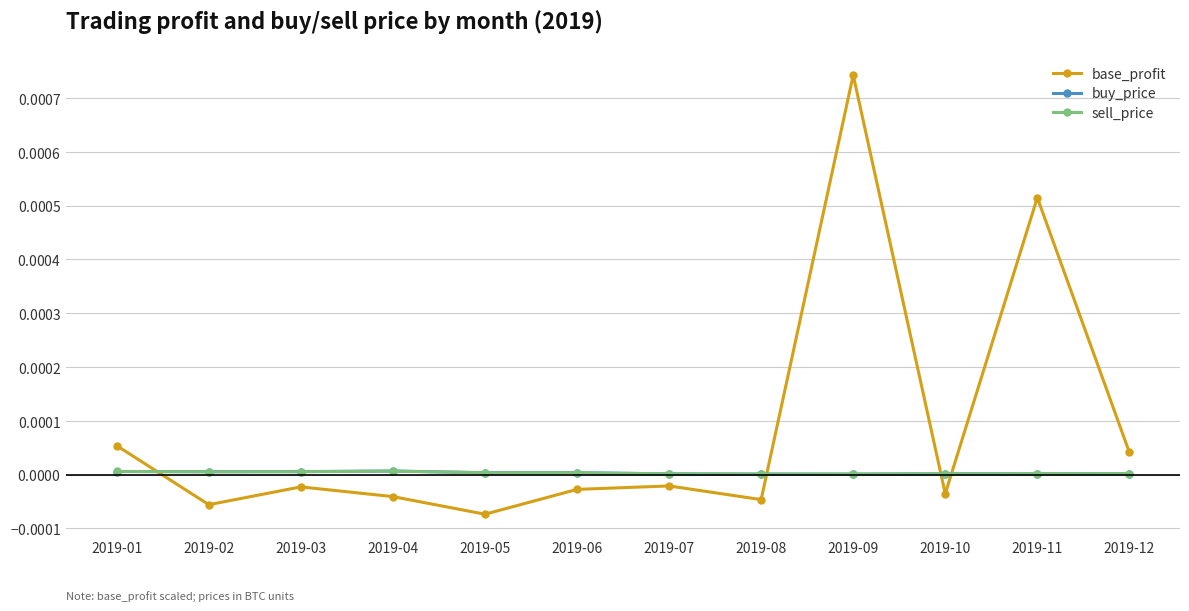

Which category has the highest value across all series?

2019-09